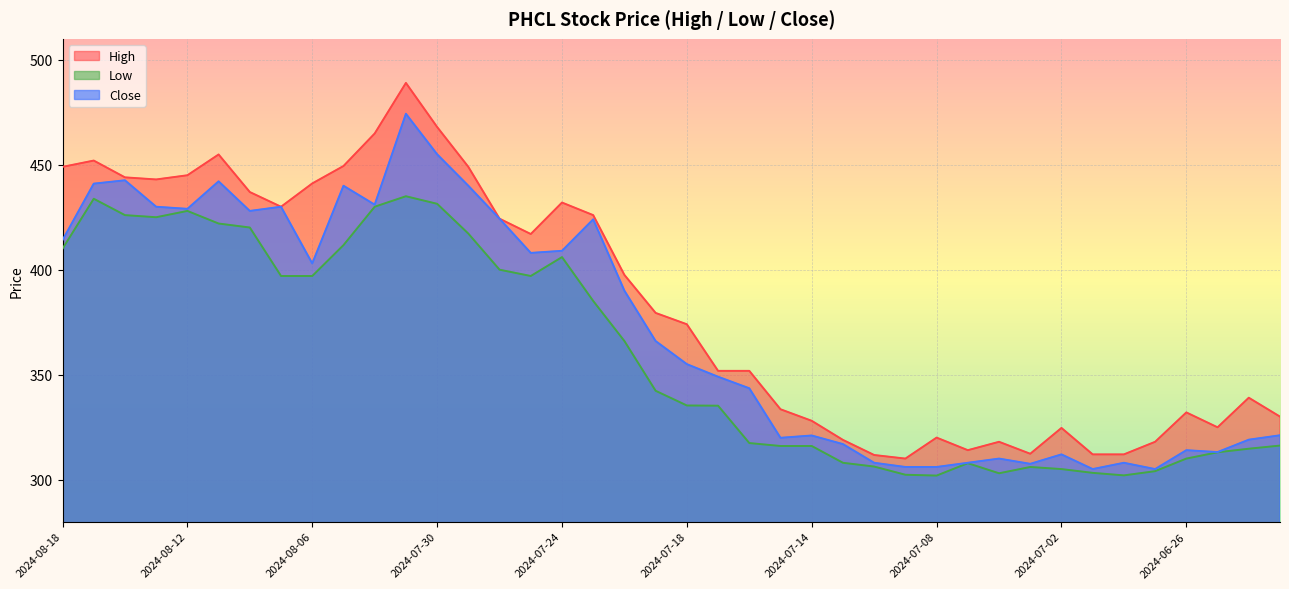

True or false: Close and Low cross at least once.

False